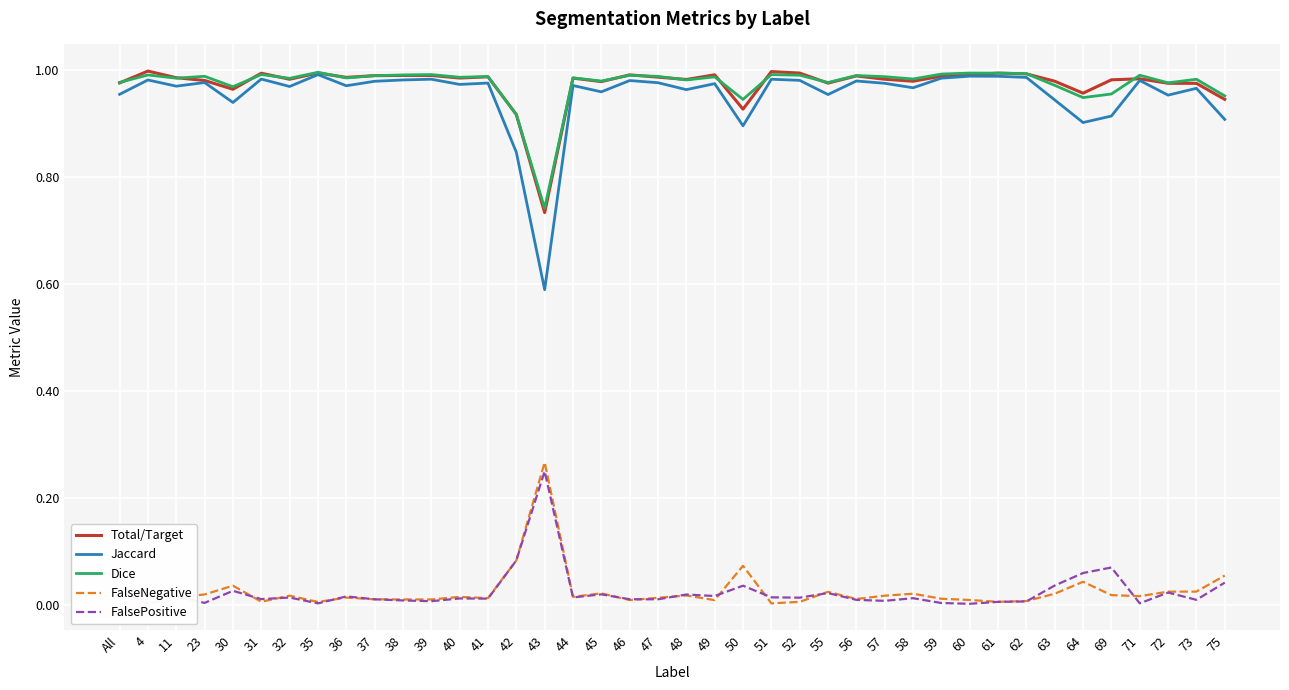

Does the chart display data point markers on the line(s)?

No